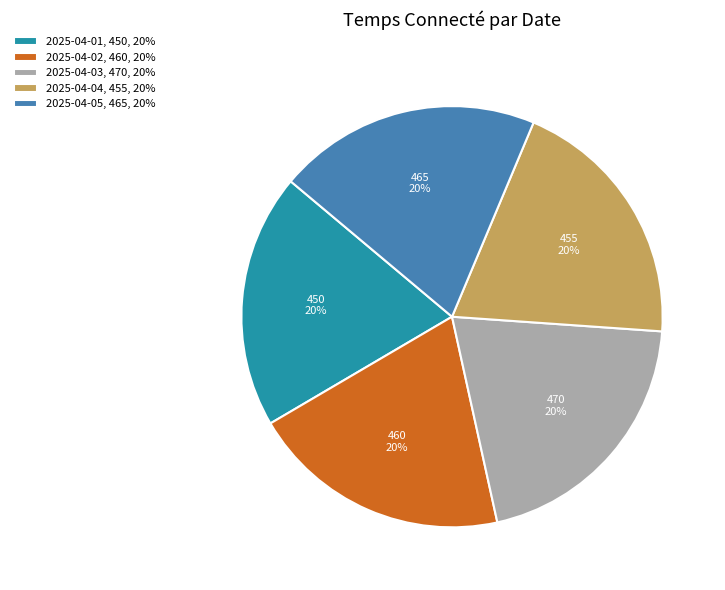

Approximately how many times larger is the value at 2025-04-04, 455, 20% compared to 2025-04-03, 470, 20%?

1.0